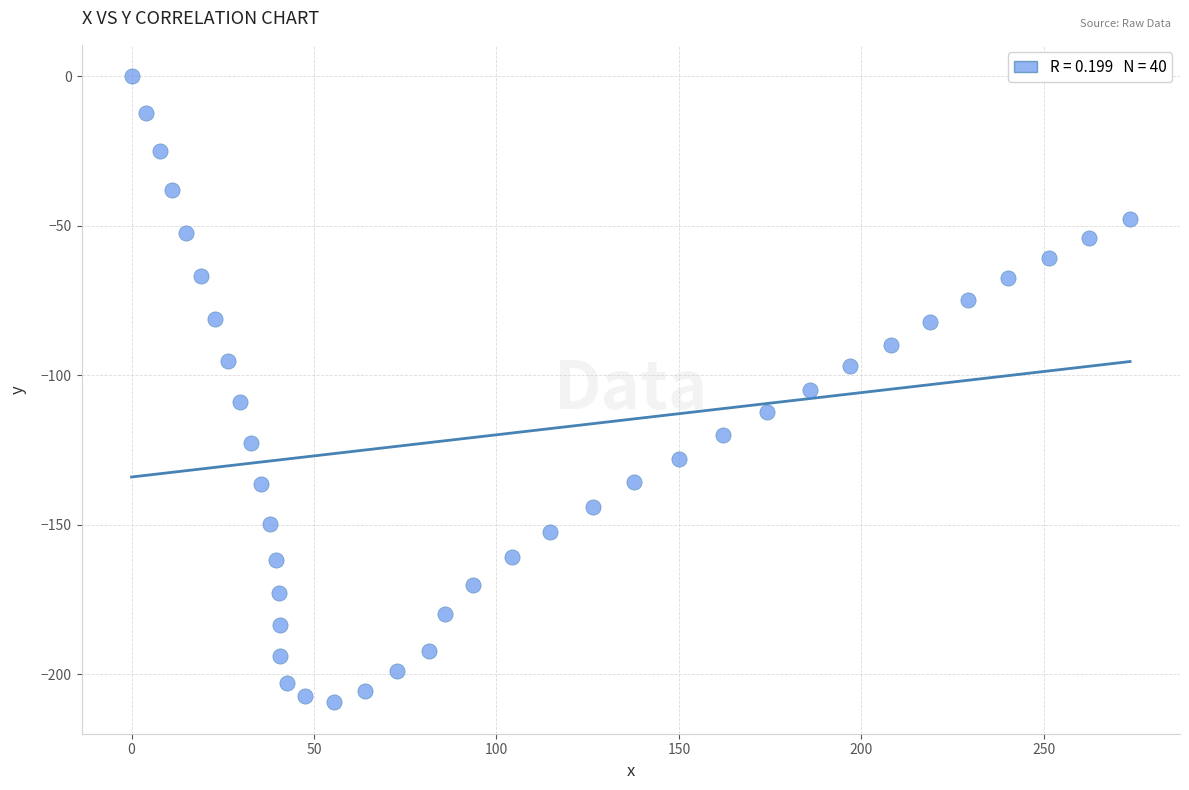

What is the range of X values (max minus min)?

273.6